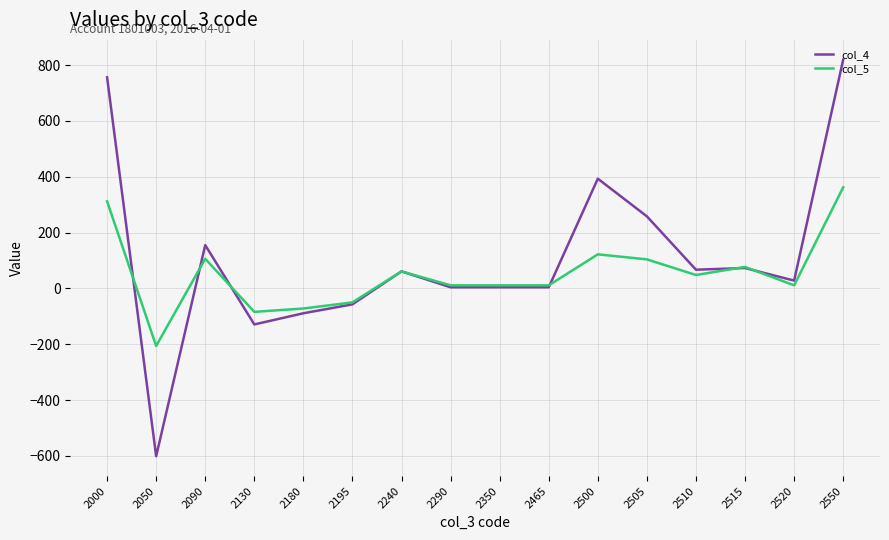

How many values in the col_5 series are below 48?

8